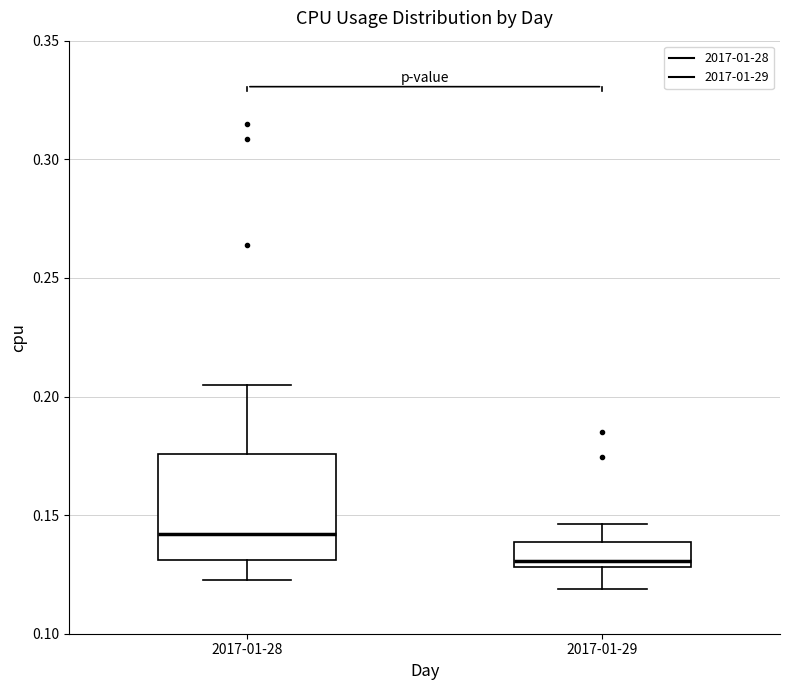

Reading left to right, read every box against the y-axis: the position of its median line, the range the box covers, and the ends of its whiskers. The values are not printed on the chart, so give them approximately, as read against the axis.

2017-01-28: median 0.140, box 0.130 to 0.175, whiskers 0.120 to 0.205
2017-01-29: median 0.130 (just above the box's lower edge), box 0.130 to 0.140, whiskers 0.120 to 0.145